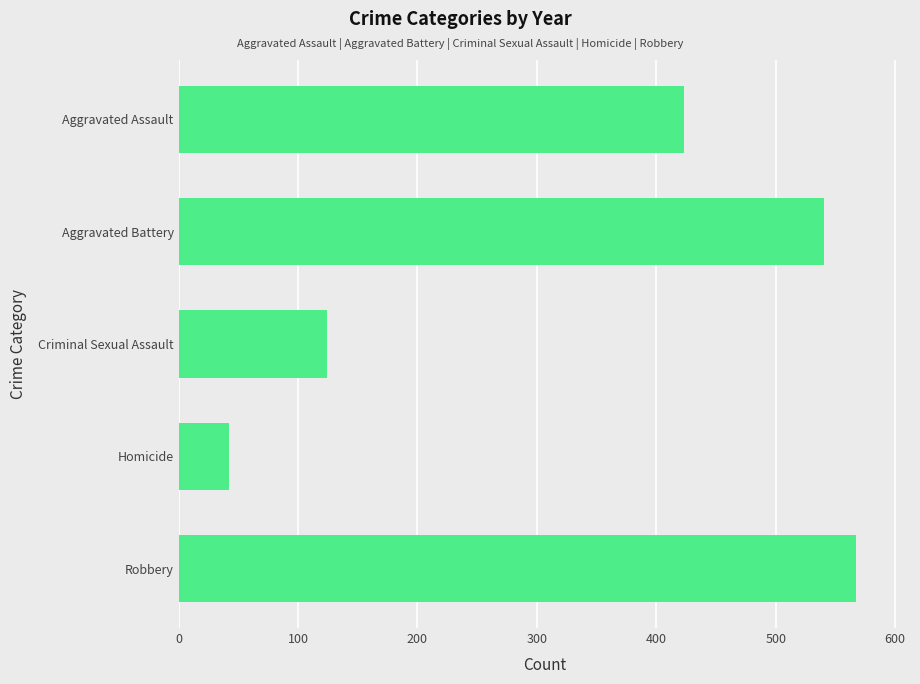

The value at Aggravated Assault is 295. True or false?

False